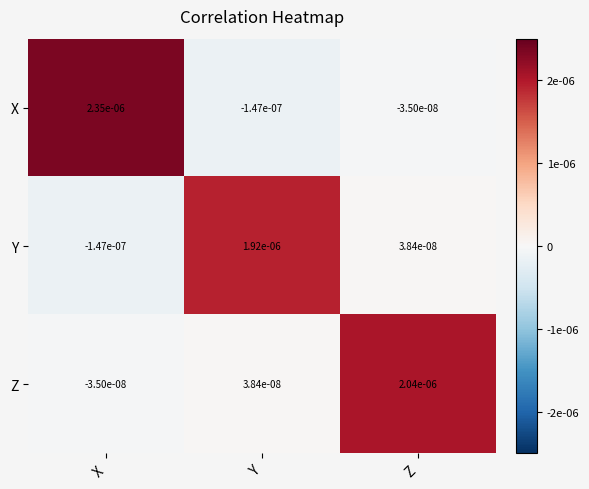

Rank the series at Z from lowest to highest value.

X, Y, Z